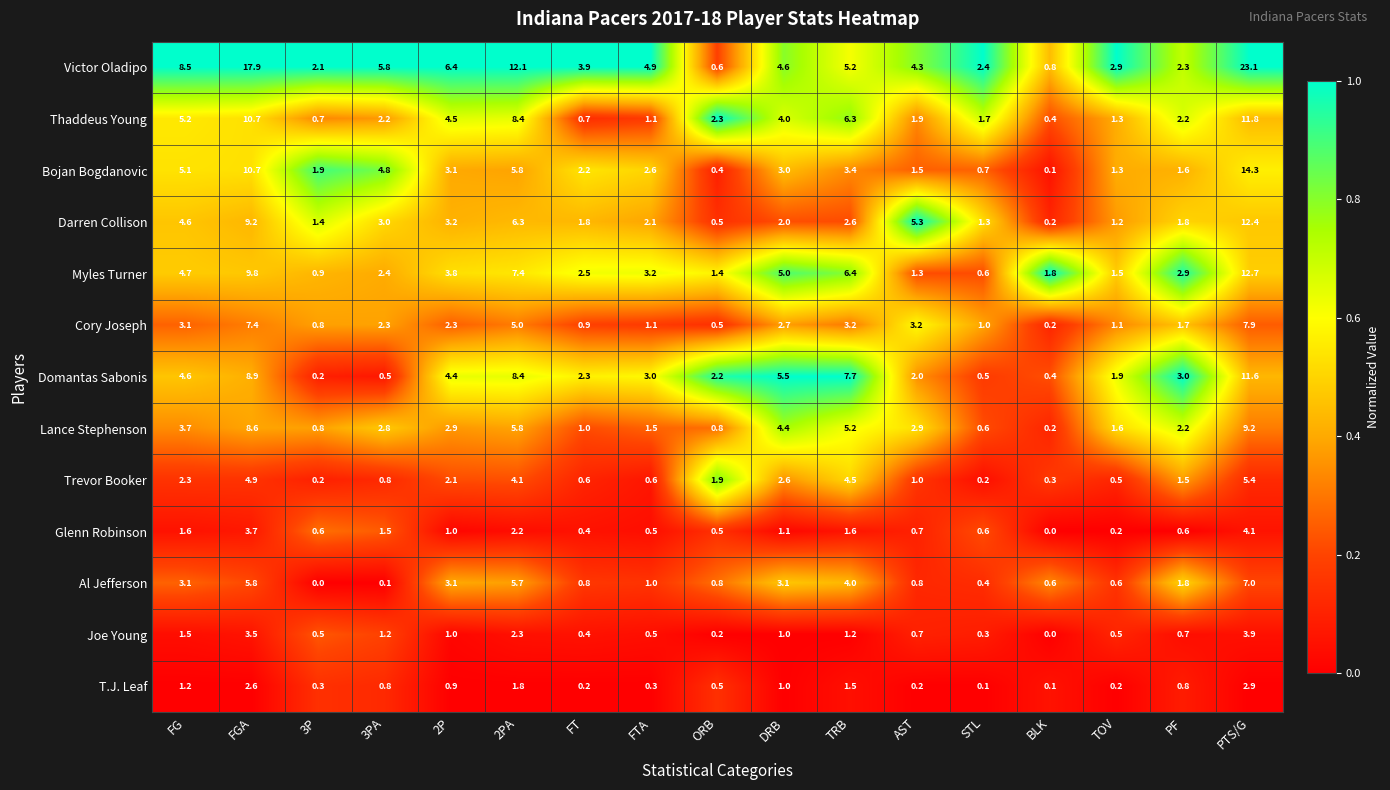

Is it true that Glenn Robinson equals 0.0 at BLK?

True